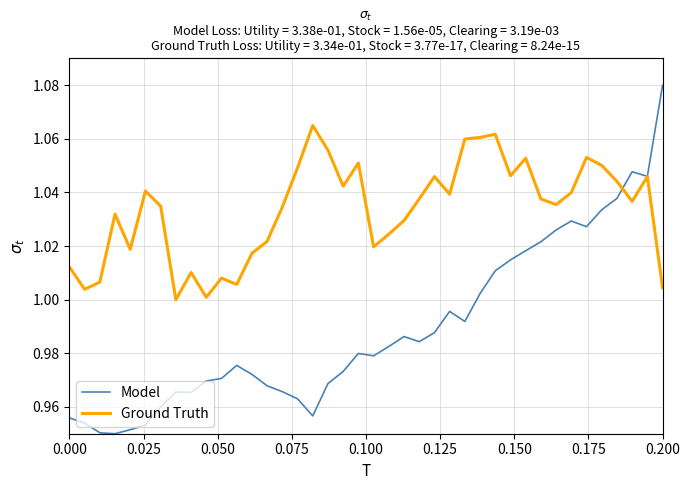

Rank the series by their average value, from highest to lowest.

Ground Truth, Model